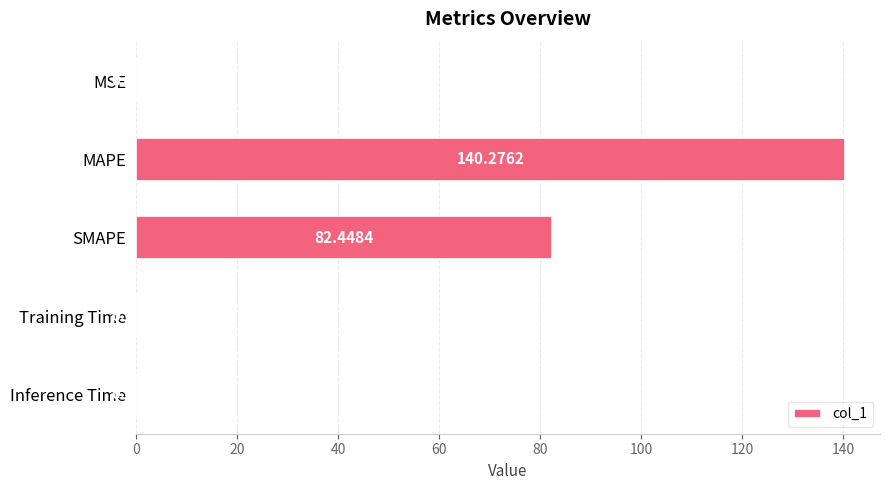

At which category does the chart reach its peak across all series?

MAPE